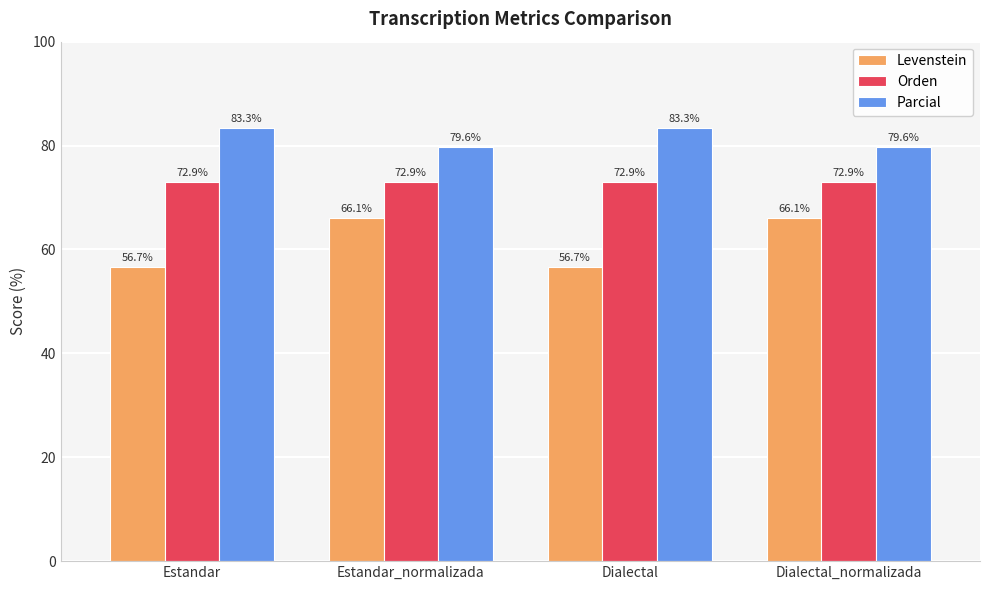

What is the highest value of the Orden series?

72.9